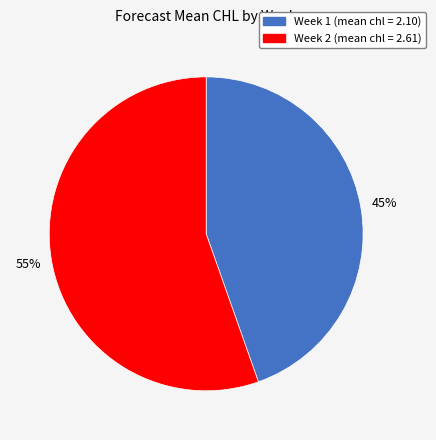

How many slices are in this pie chart?

2